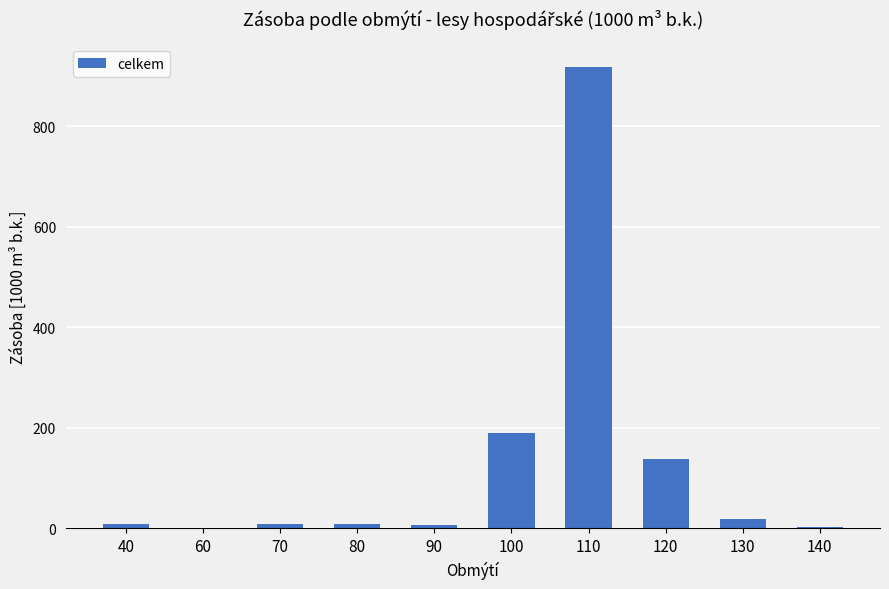

What is the greatest value displayed?

916.9